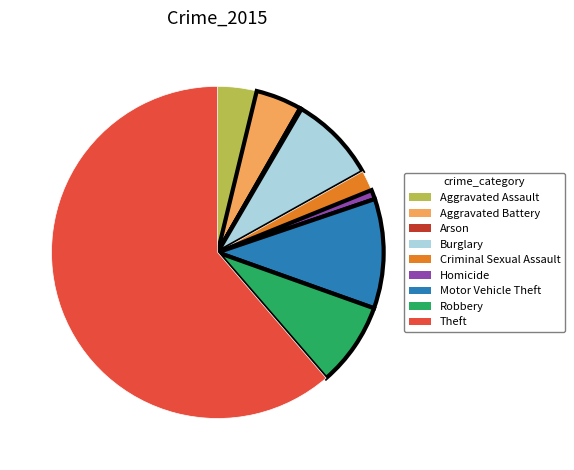

Which has a higher value, Criminal Sexual Assault or Theft?

Theft